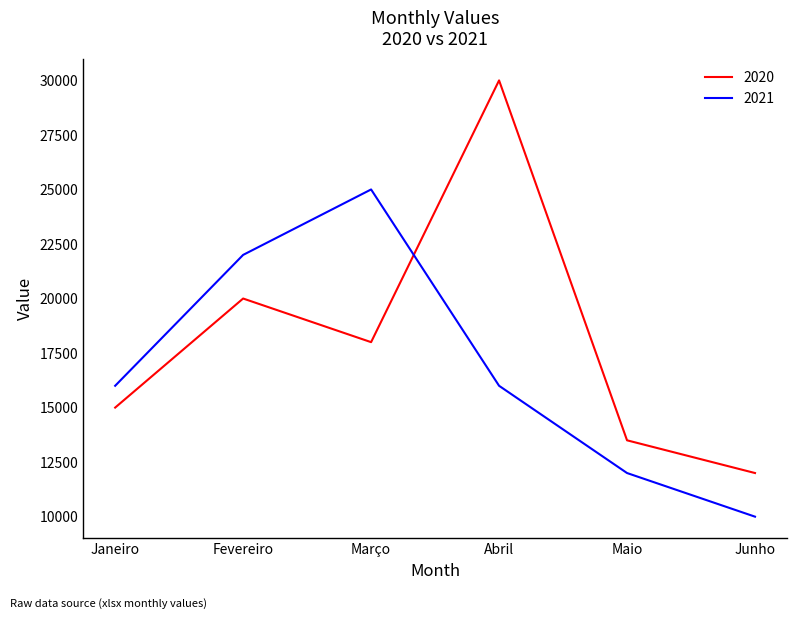

Rank the series by their average value, from highest to lowest.

2020, 2021